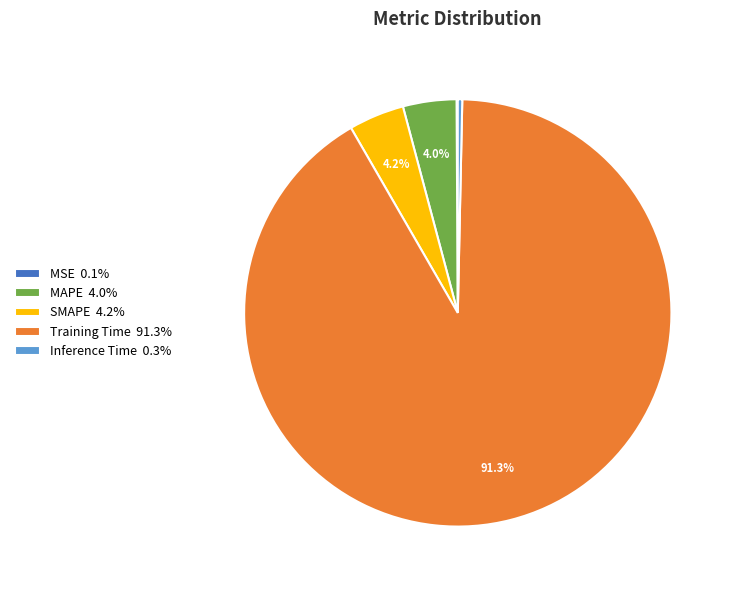

Which has a higher value, SMAPE or Training Time?

Training Time